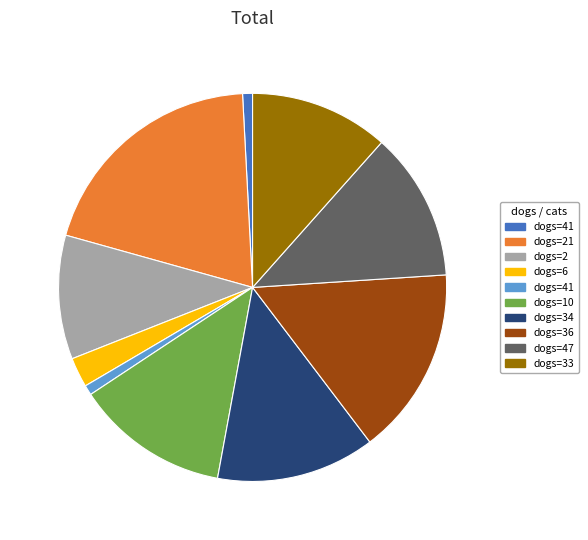

Does any single category account for the majority?

No